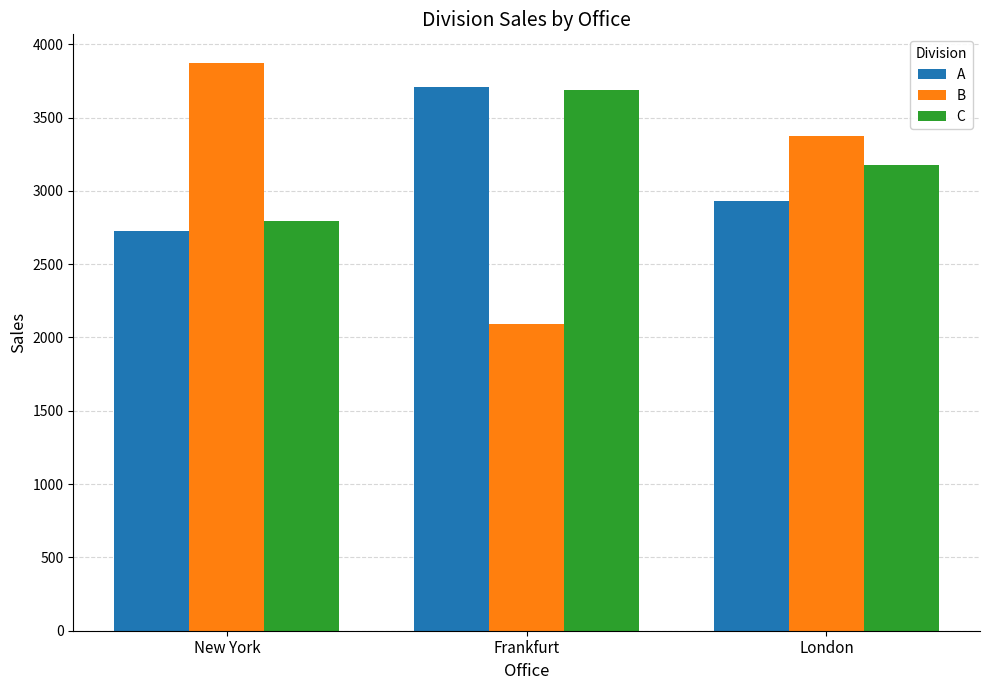

List the labels in order of C value, largest first.

Frankfurt, London, New York